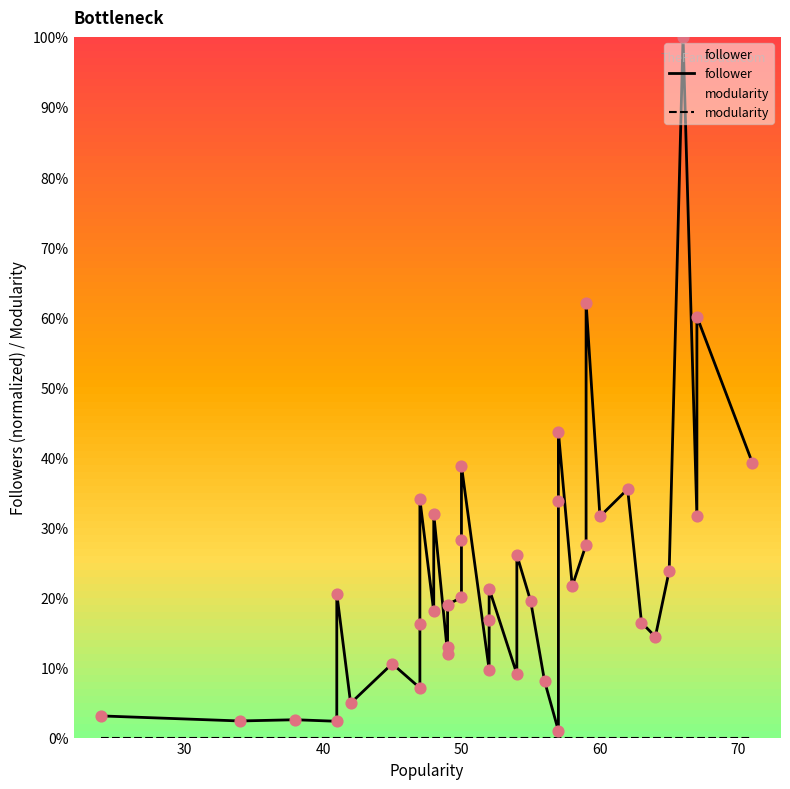

Which series has the largest total across all categories?

follower